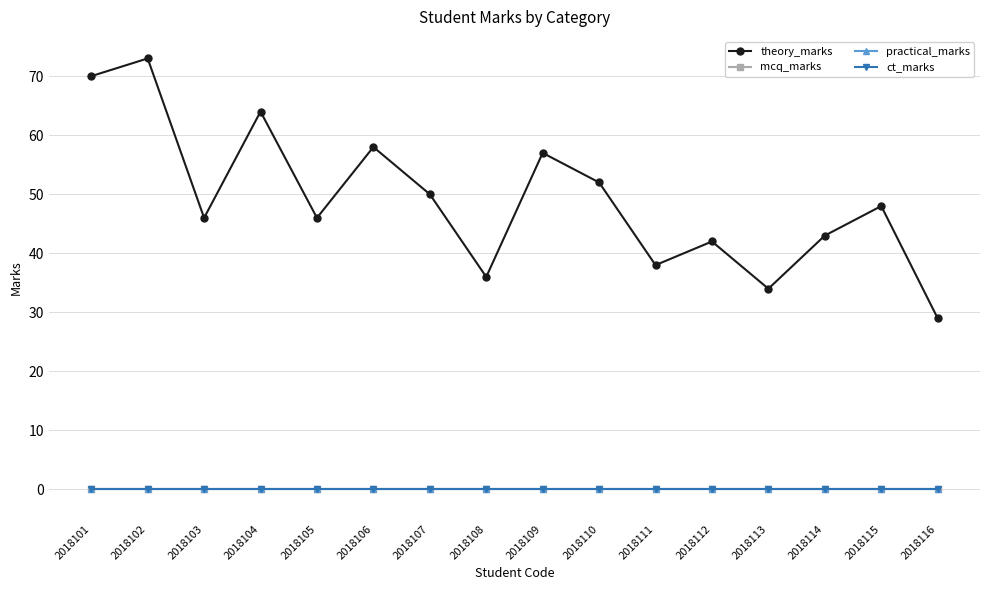

Rank the categories by ct_marks value from highest to lowest.

2018101, 2018102, 2018103, 2018104, 2018105, 2018106, 2018107, 2018108, 2018109, 2018110, 2018111, 2018112, 2018113, 2018114, 2018115, 2018116